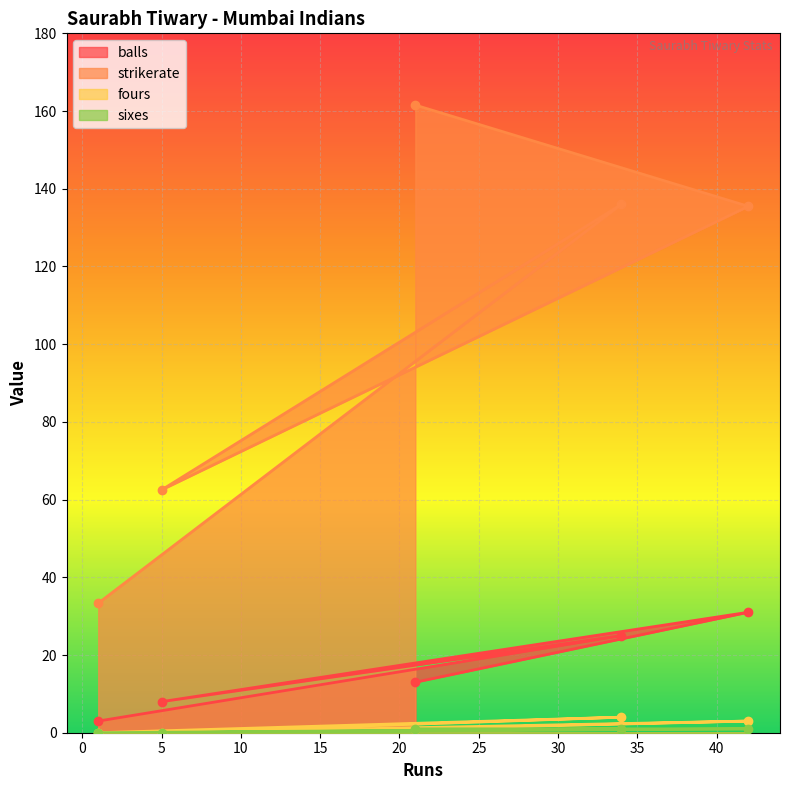

What is the spread (max minus min) of values at 5?

62.5